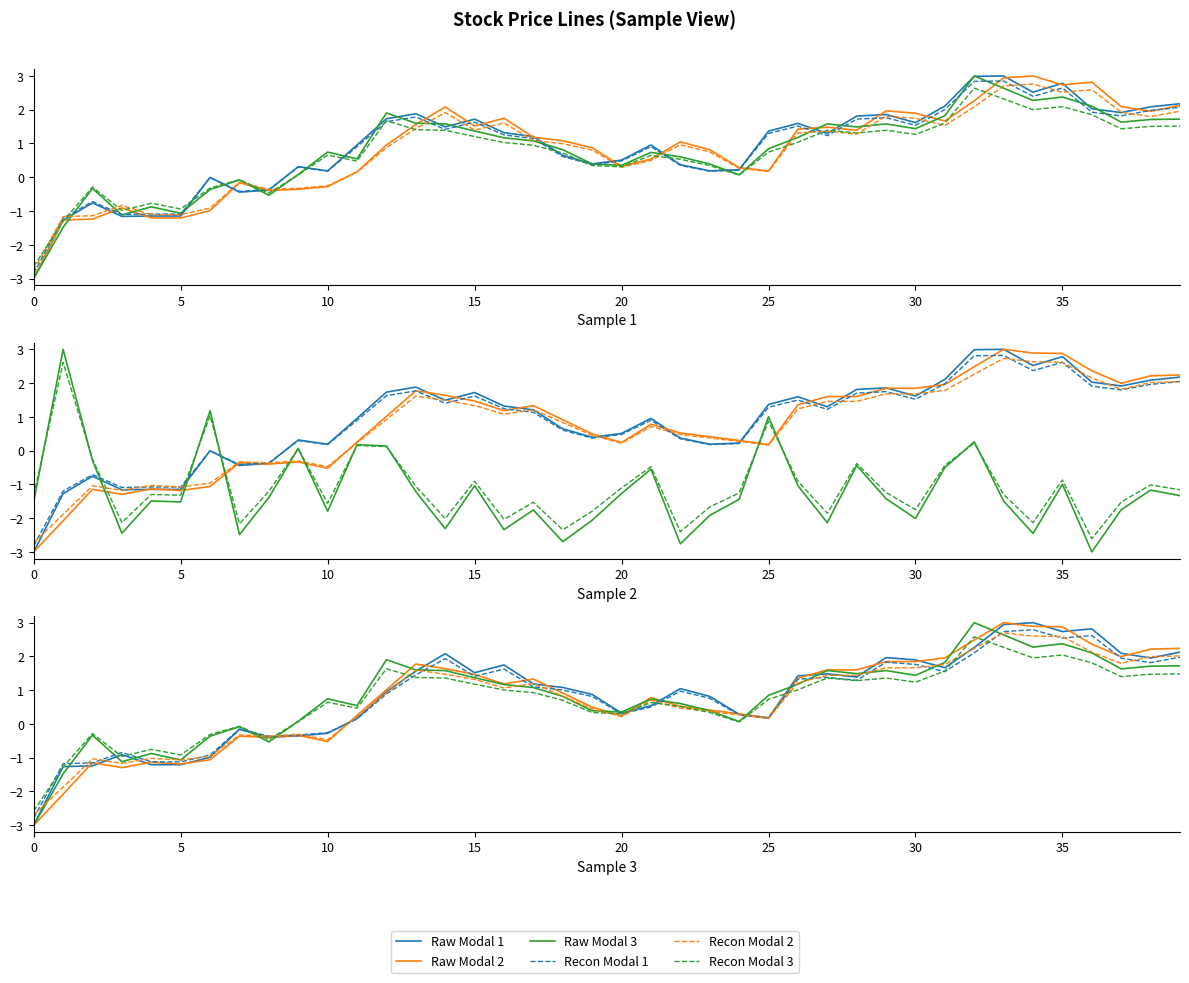

What is the difference between the maximum and minimum values in the Raw Modal 2 series?

6.0